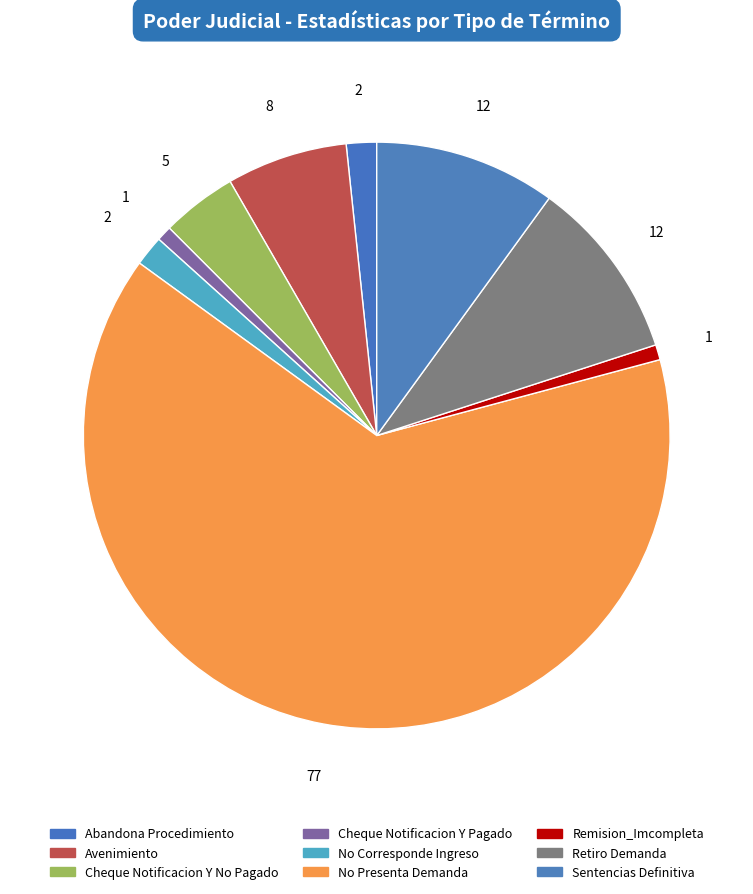

Is it true that Avenimiento is 14% of the pie?

False